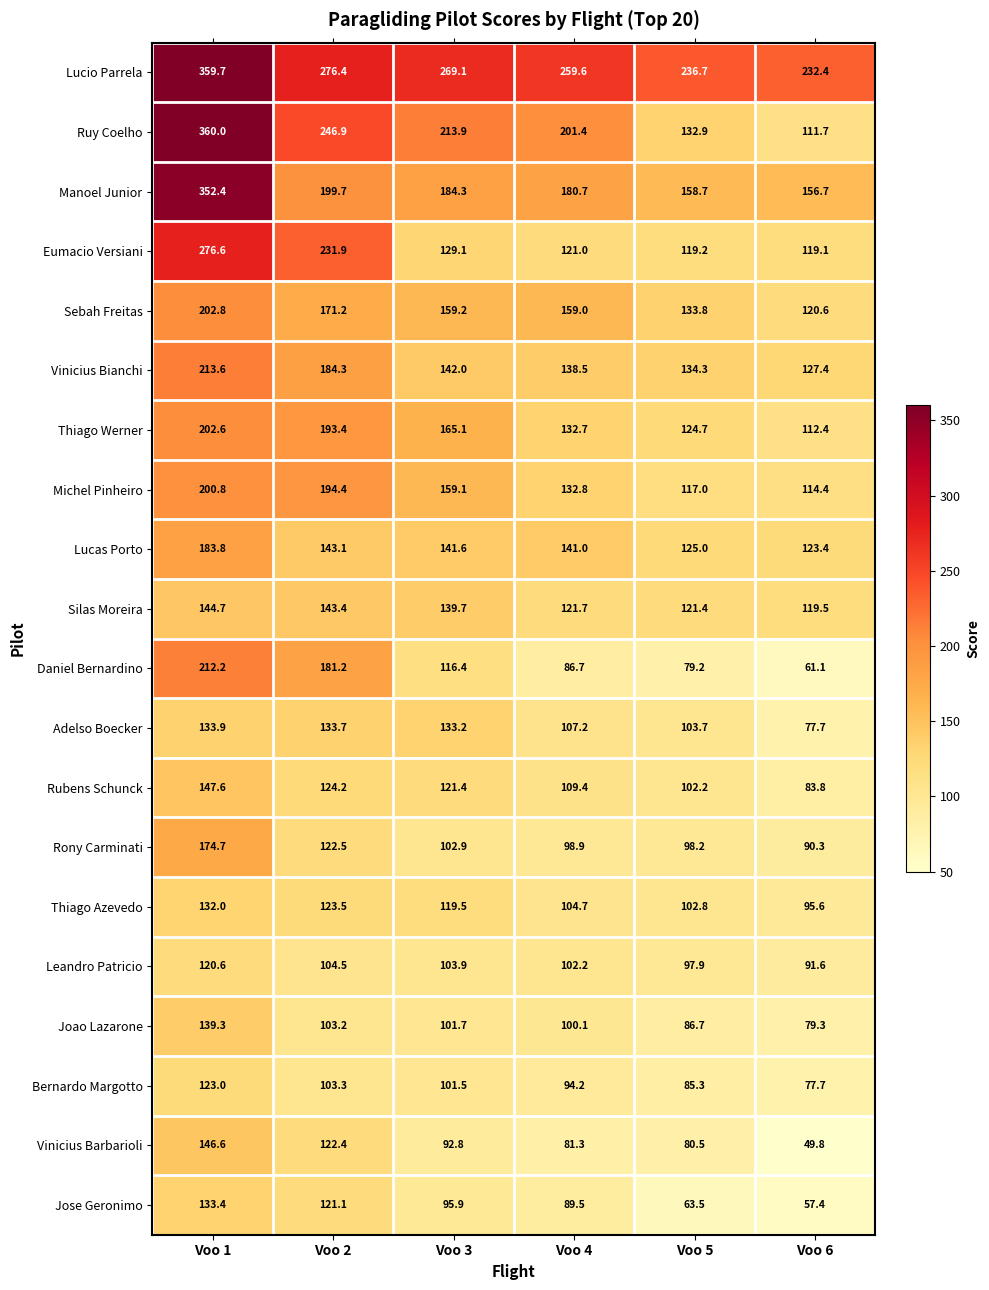

True or false: Eumacio Versiani has a value of 276.6 at Voo 1.

True